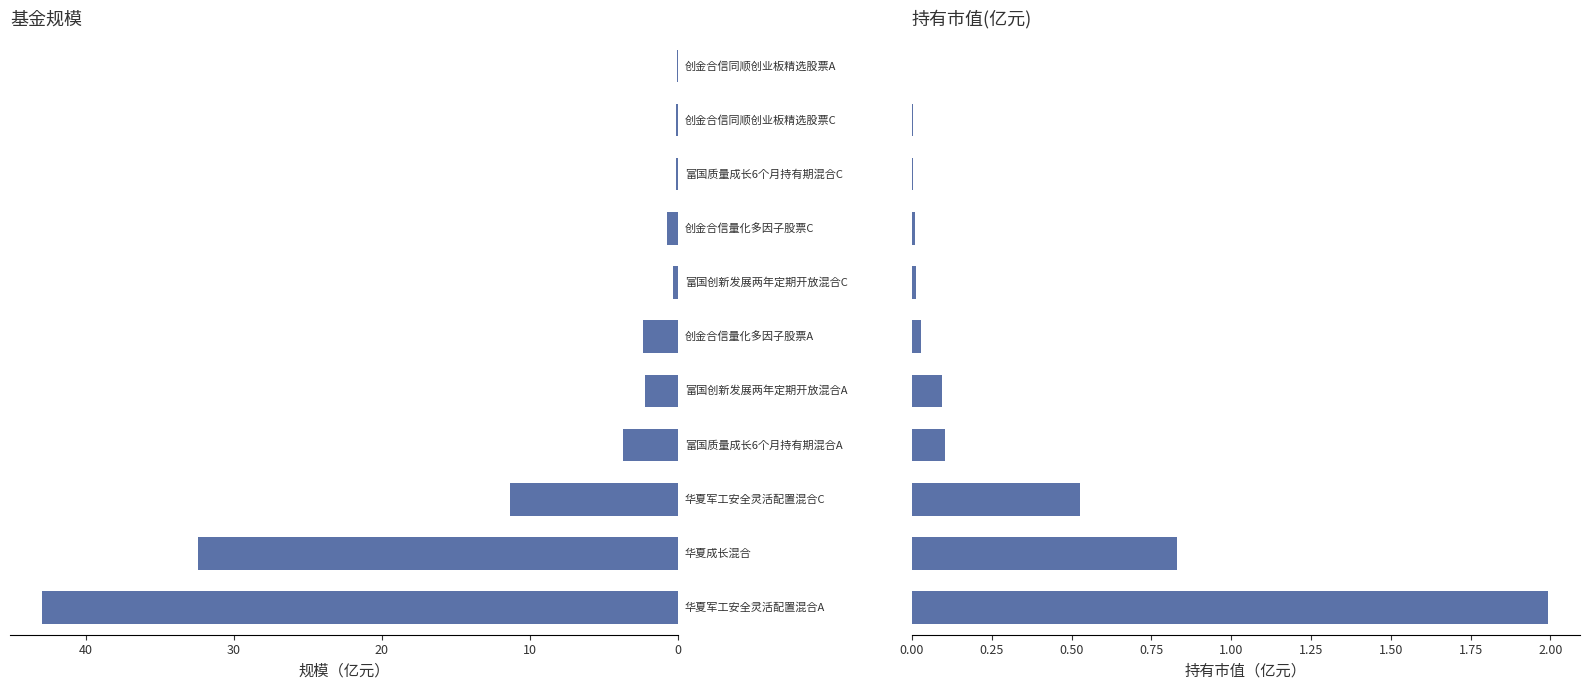

How many data points does each series have?

11